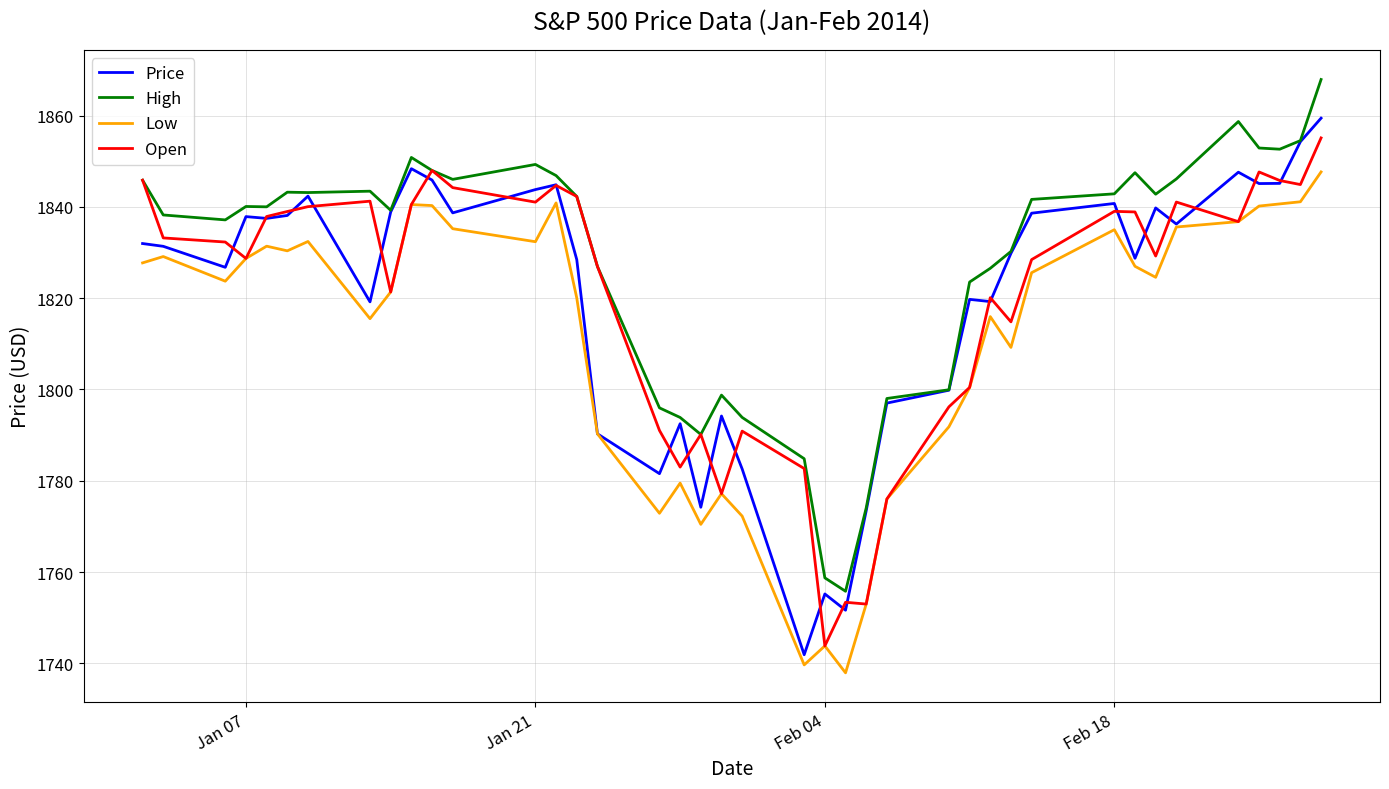

Which series has the largest total across all categories?

High